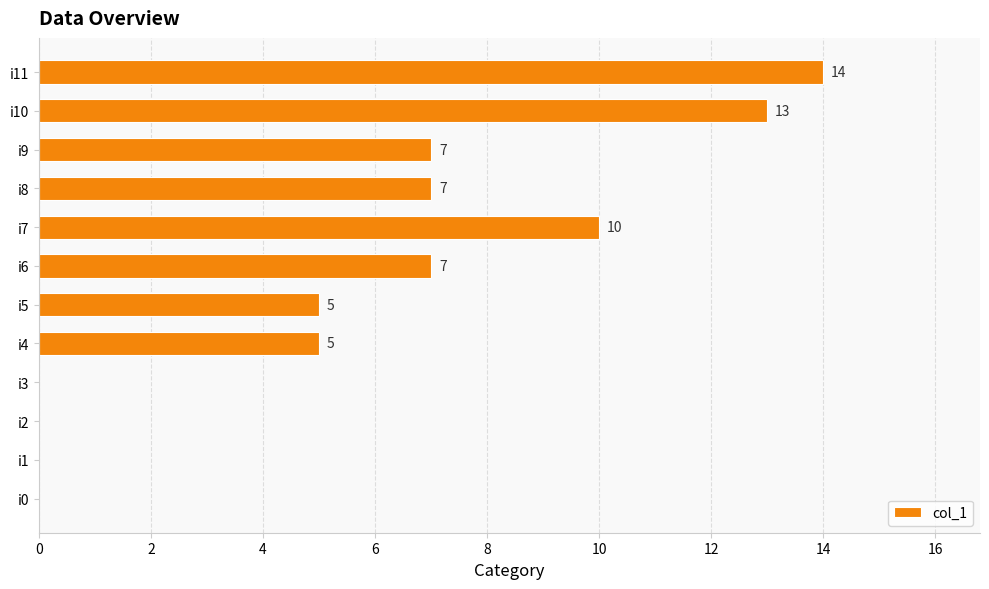

Reading bottom to top, what are all the values shown in this chart?

i0=0	i1=0	i2=0	i3=0	i4=5	i5=5	i6=7	i7=10	i8=7	i9=7	i10=13	i11=14